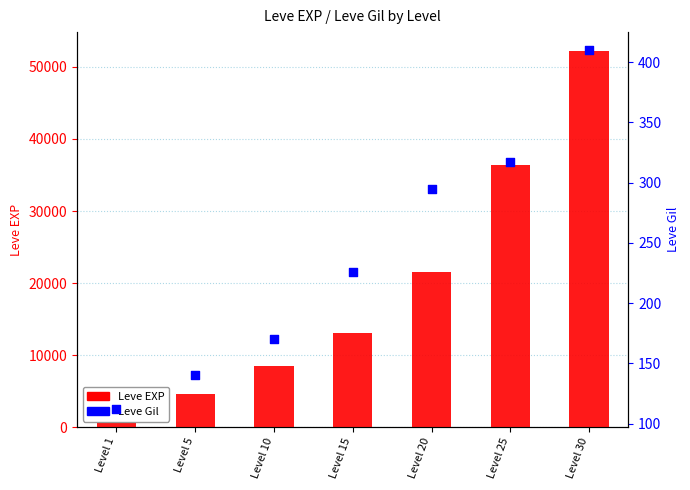

At how many categories does at least one series exceed 27182?

2